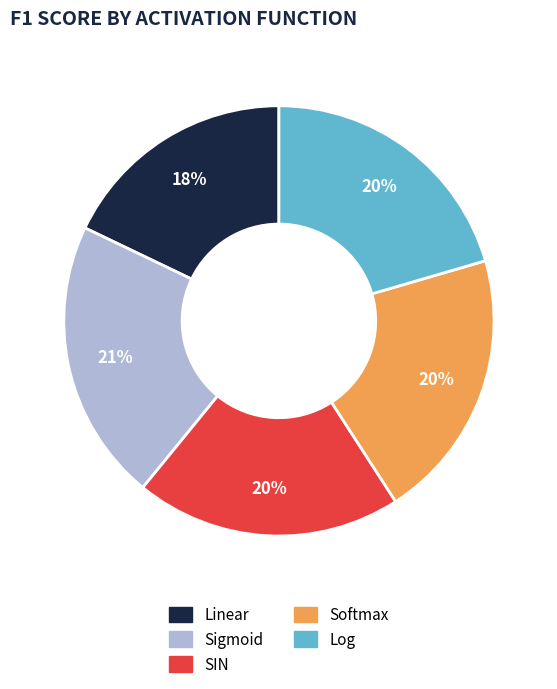

Is there any slice that represents more than half of the pie?

No